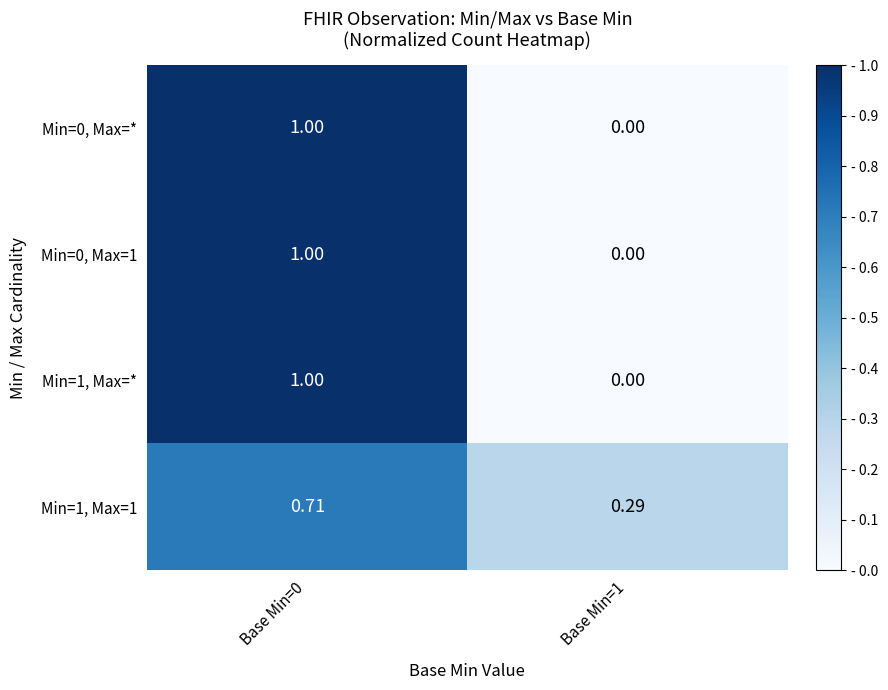

Which category has the lowest value across all series?

Base Min=1